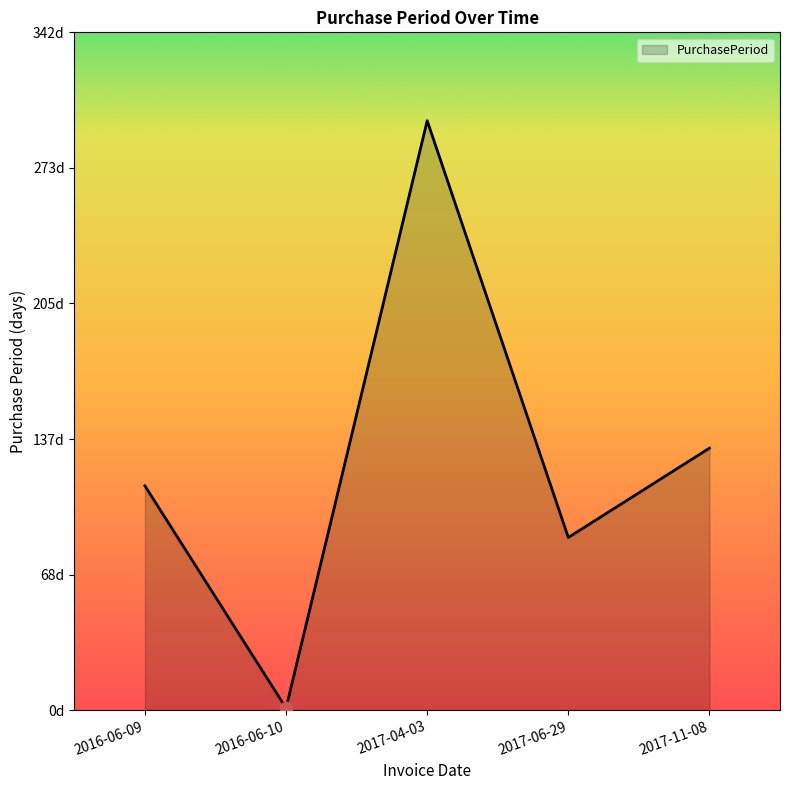

Between 2016-06-10 and 2017-04-03, which is larger?

2017-04-03